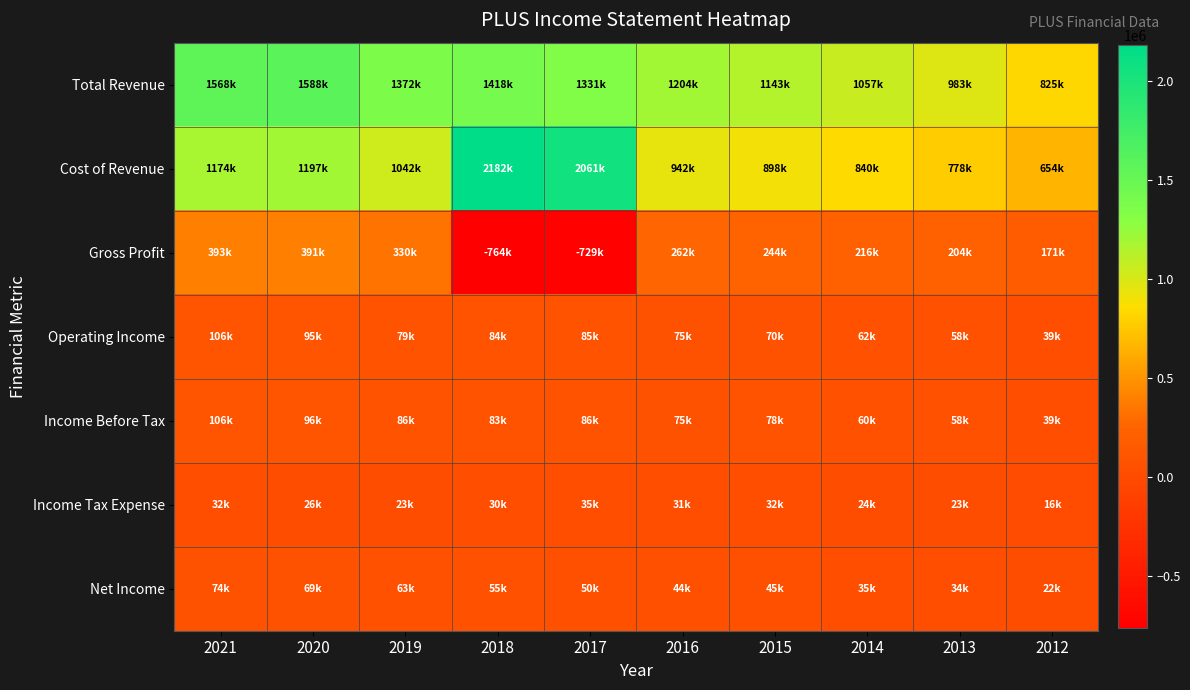

Rank the series by their maximum value, from lowest to highest.

Income Tax Expense, Net Income, Operating Income, Income Before Tax, Gross Profit, Total Revenue, Cost of Revenue